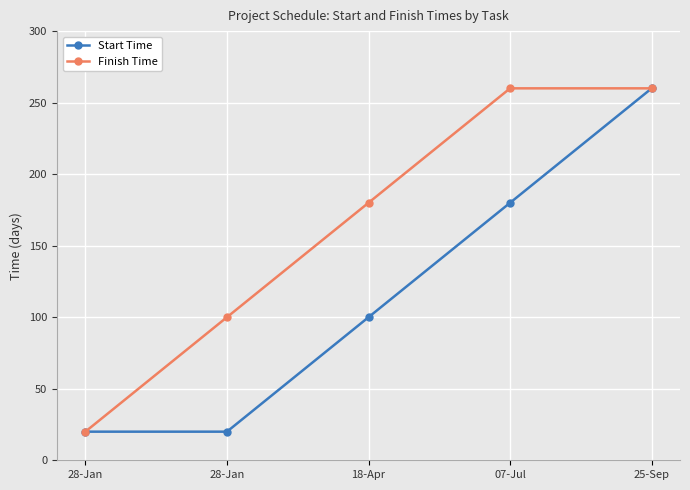

What are all the series names shown in the legend?

Start Time, Finish Time